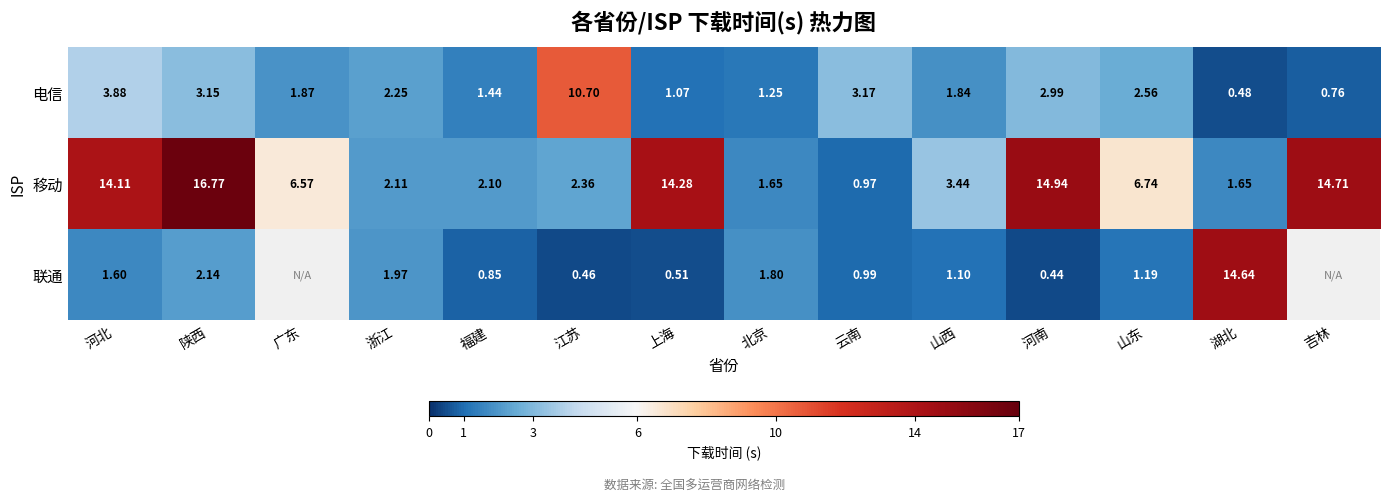

Count the number of categories in the chart.

14